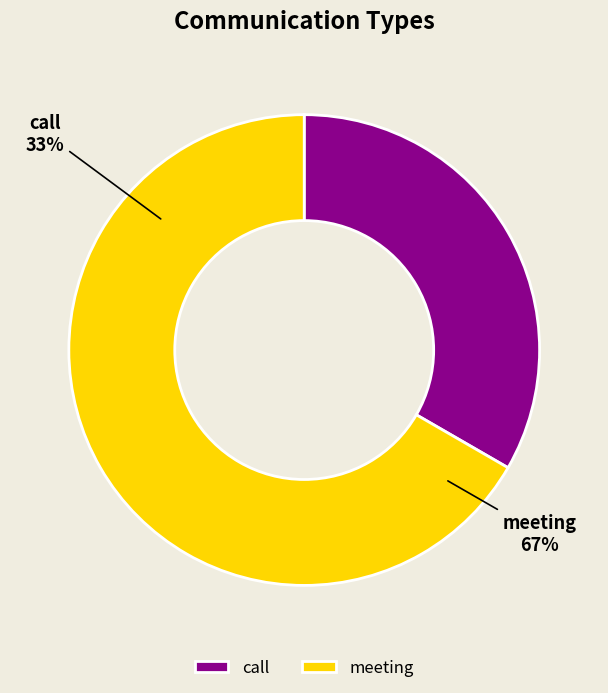

What is the smallest slice in the pie chart?

call